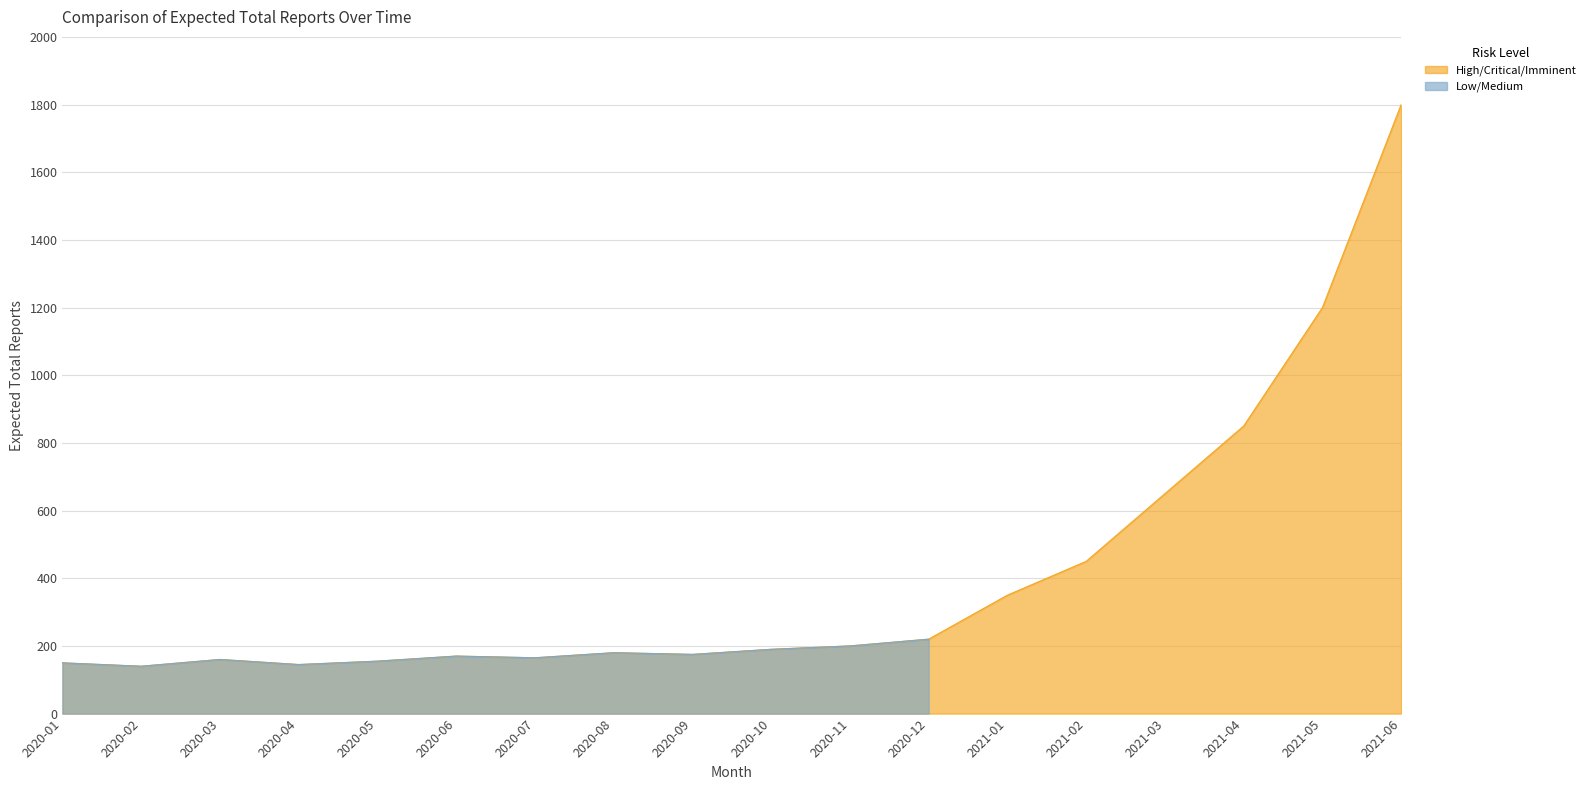

Which category has the highest value across all series?

2021-06